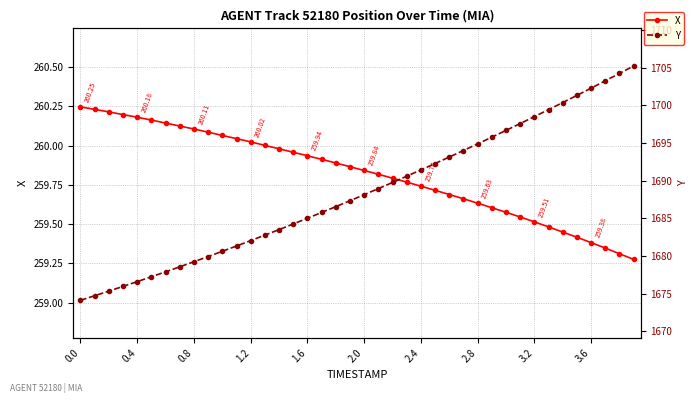

What is the label of the 36th point from the left?

35